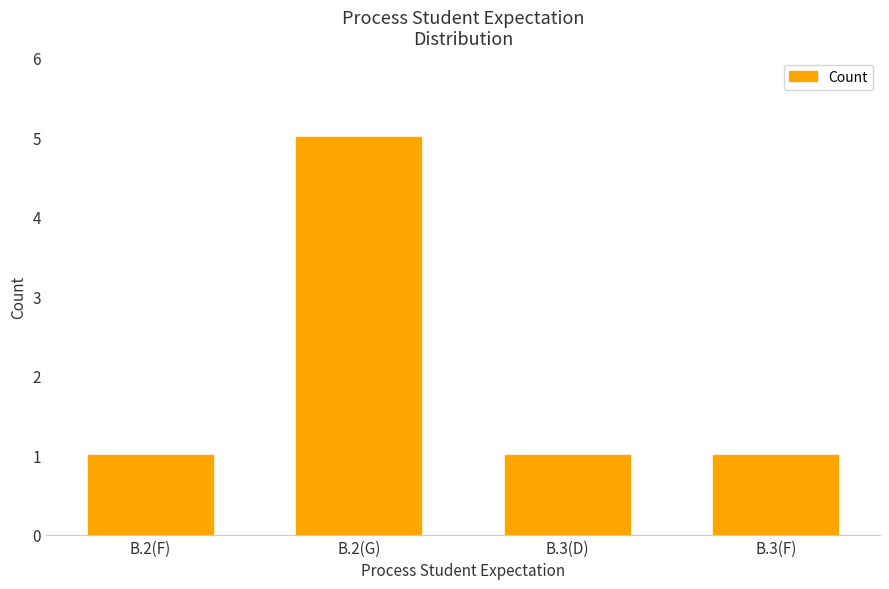

Which has a higher value, B.3(D) or B.2(G)?

B.2(G)